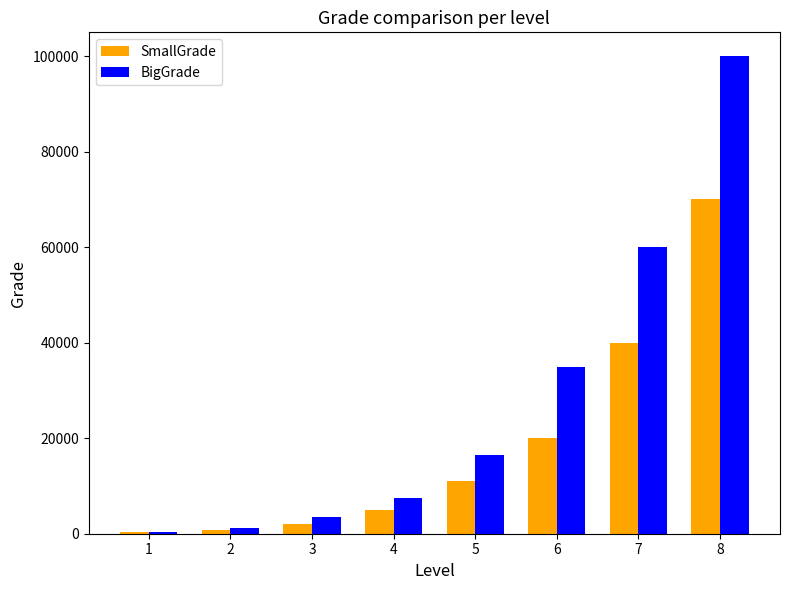

The value of BigGrade at 8 is 52493. True or false?

False